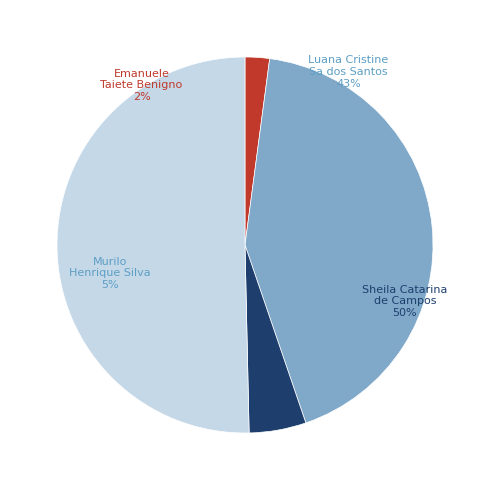

True or false: Murilo Henrique Silva accounts for 20% of the total.

False